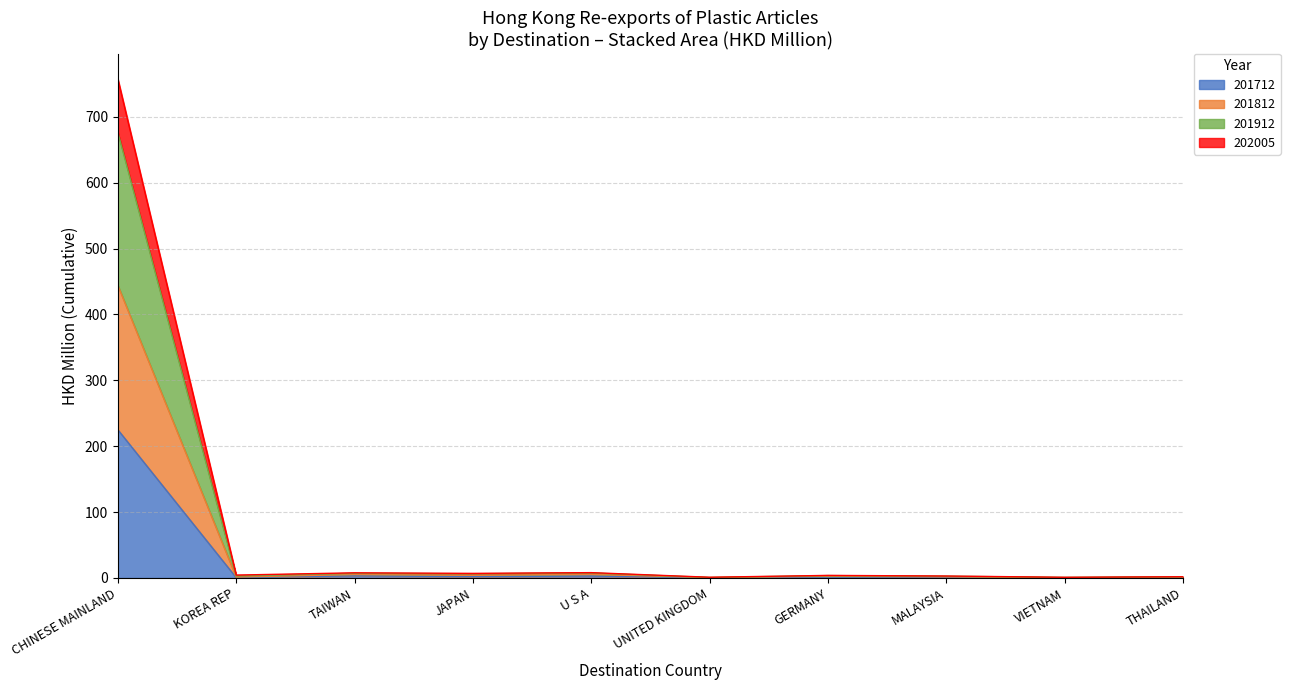

What is the value of the 202005 point at the 2nd from the left?

1.4